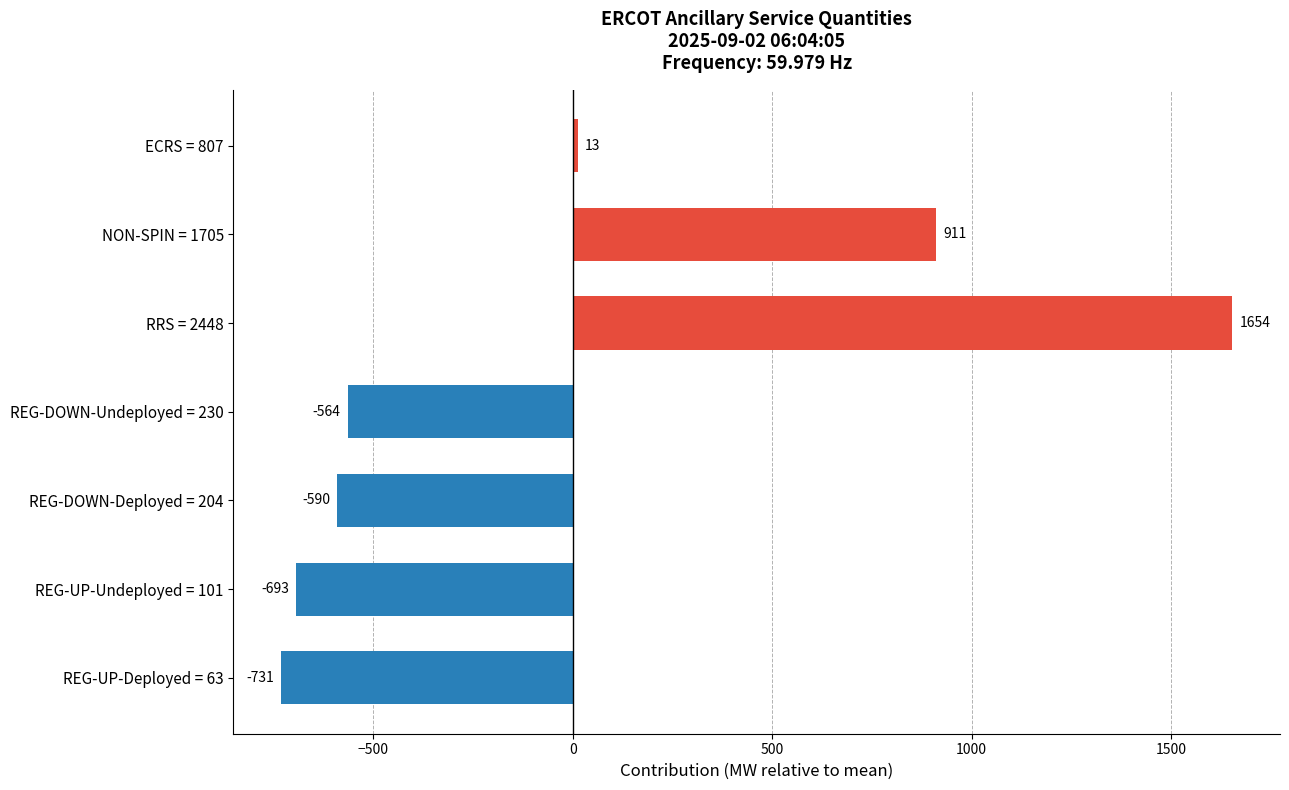

What is the maximum value shown in the chart?

1654